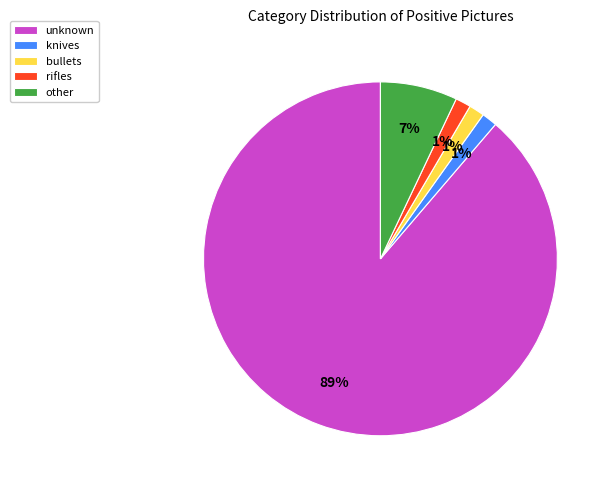

Combined, do bullets and unknown account for over 50%?

Yes